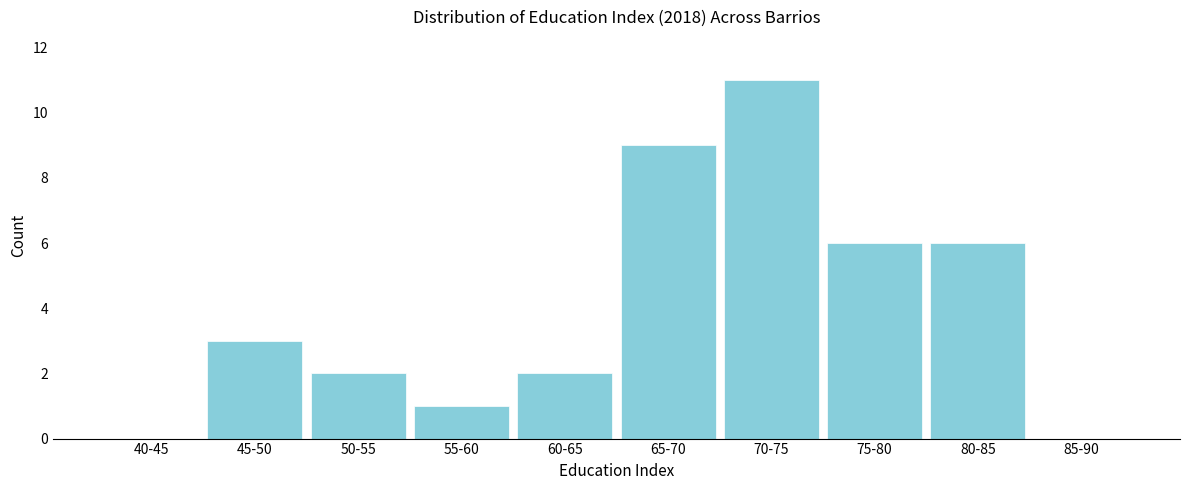

Reading left to right, what are all the values shown in this chart?

40-45=0	45-50=3	50-55=2	55-60=1	60-65=2	65-70=9	70-75=11	75-80=6	80-85=6	85-90=0